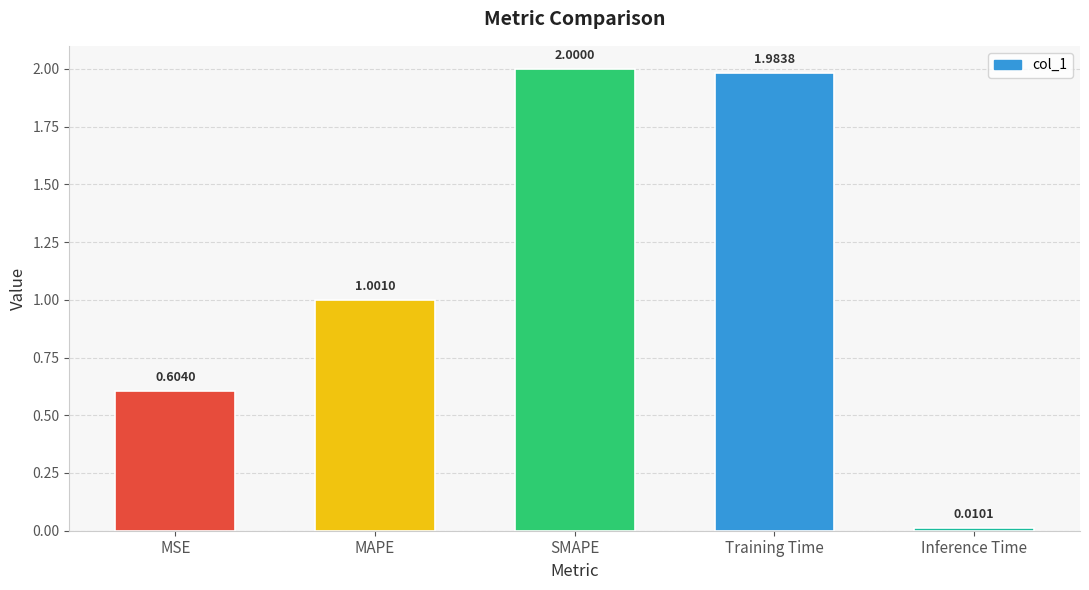

List the labels in order of value, smallest first.

Inference Time, MSE, MAPE, Training Time, SMAPE